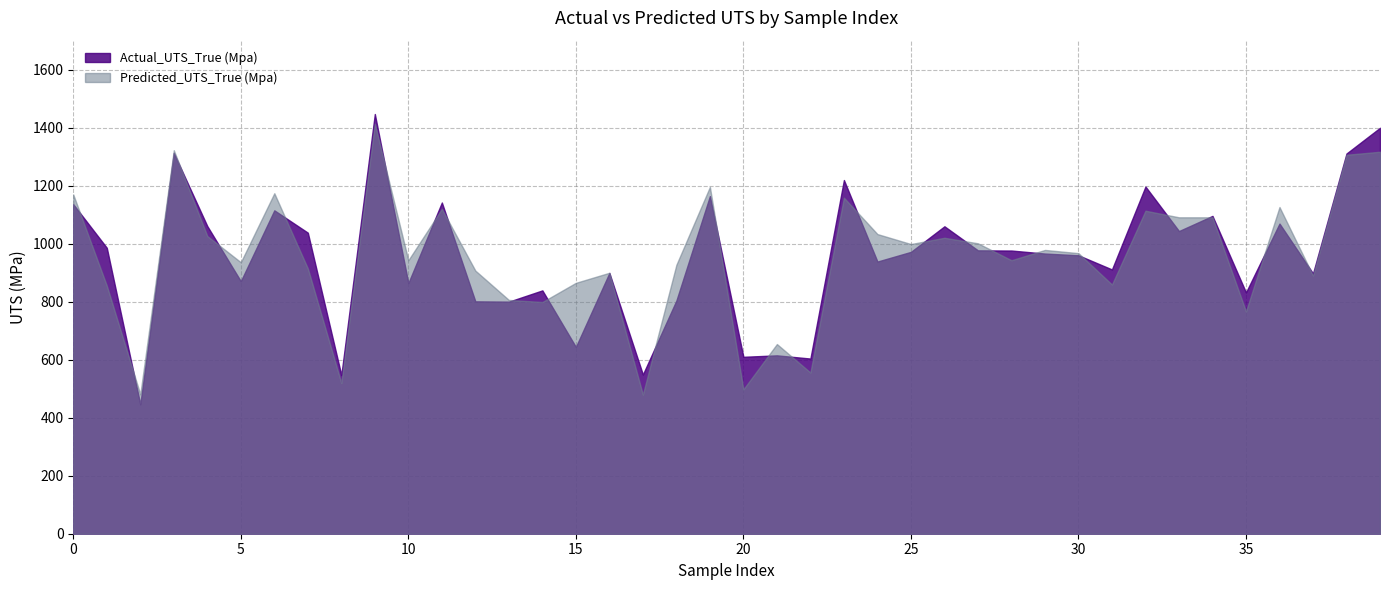

True or false: Actual_UTS_True (Mpa) and Predicted_UTS_True (Mpa) cross at least once.

True